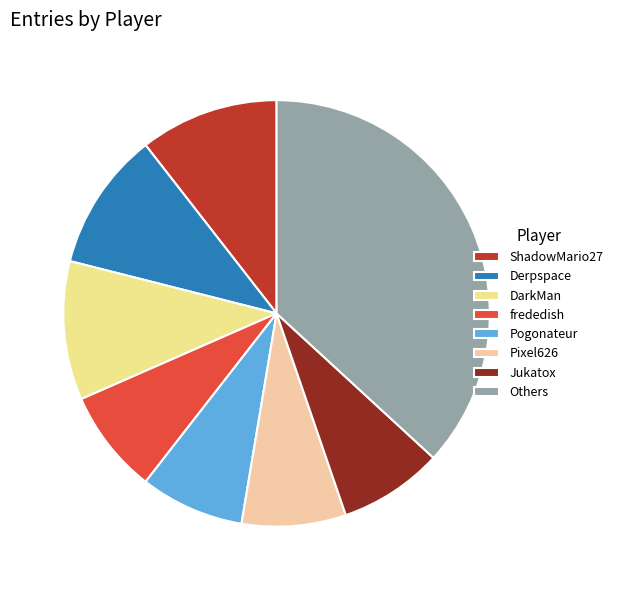

How many slices are in this pie chart?

8